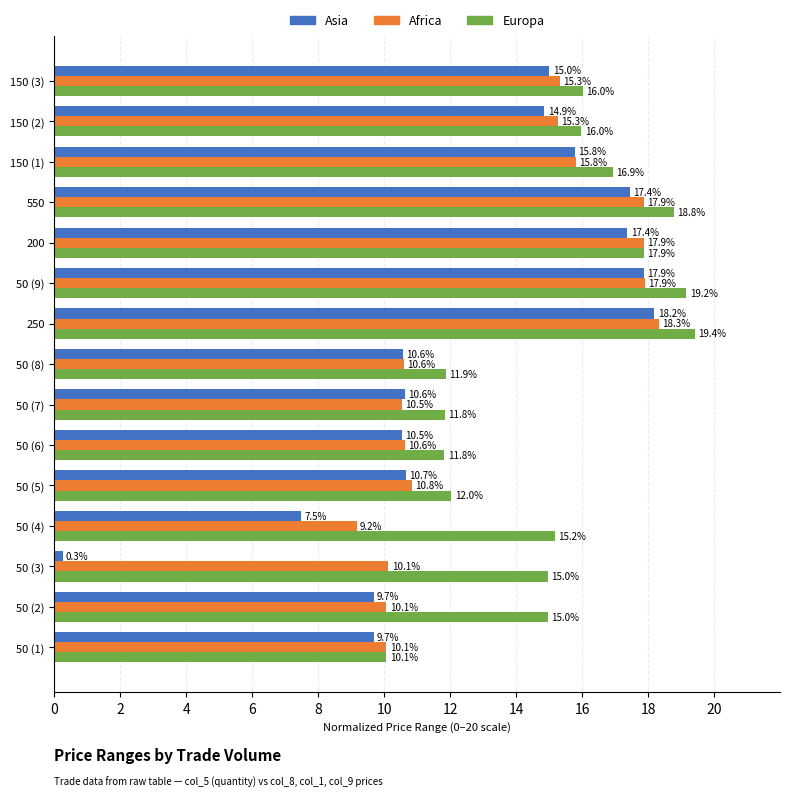

What is the average value of the Europa series?

15.1